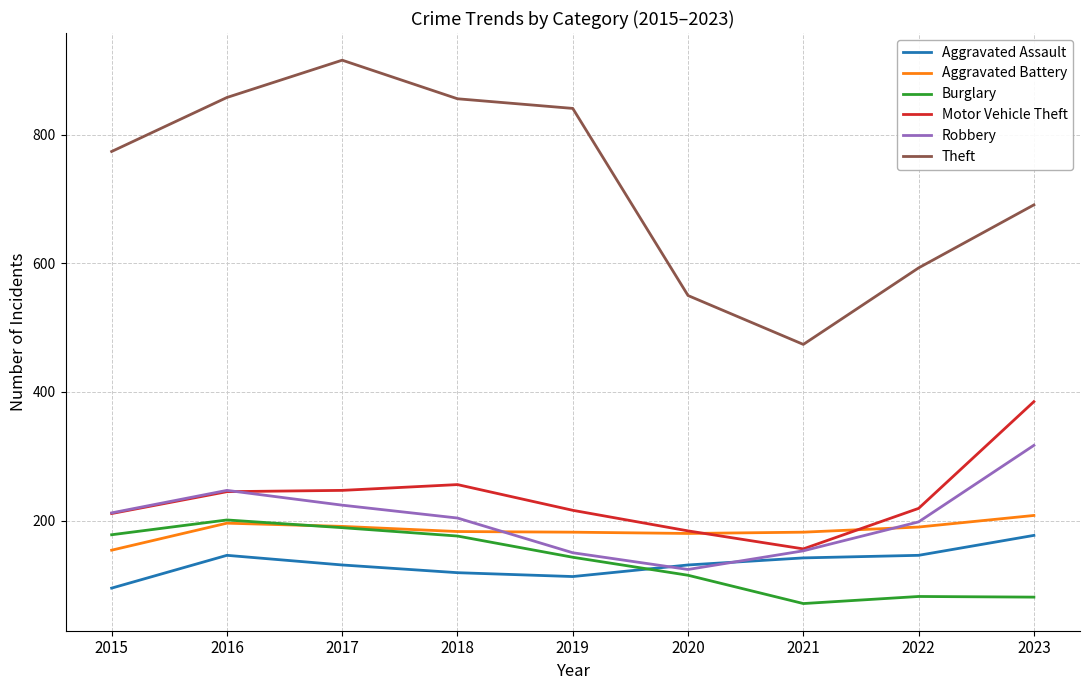

Does the chart have visible grid lines?

Yes